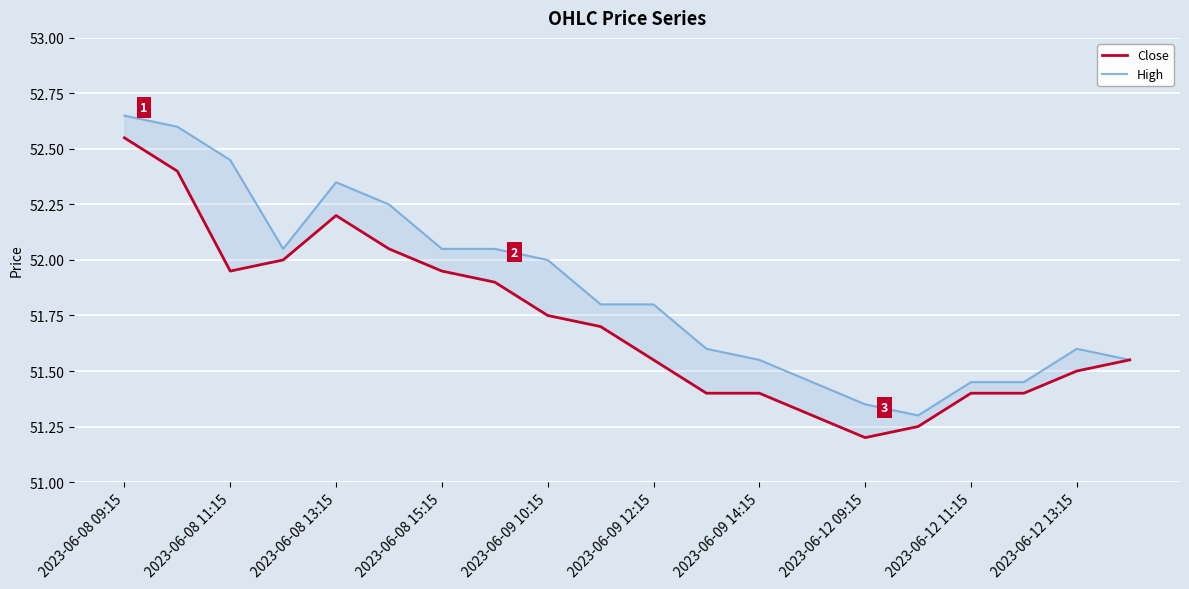

What is the difference between the maximum and minimum values in the High series?

1.4